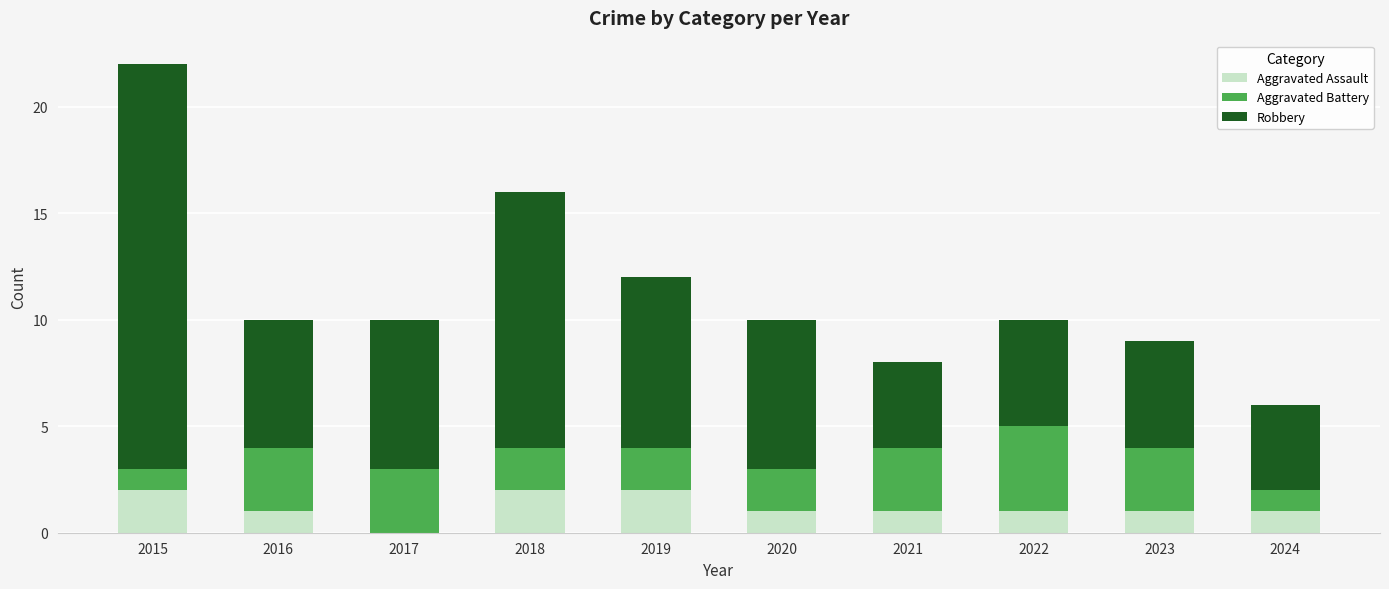

Reading left to right, list the values for the Aggravated Assault series.

2015=2	2016=1	2017=0	2018=2	2019=2	2020=1	2021=1	2022=1	2023=1	2024=1